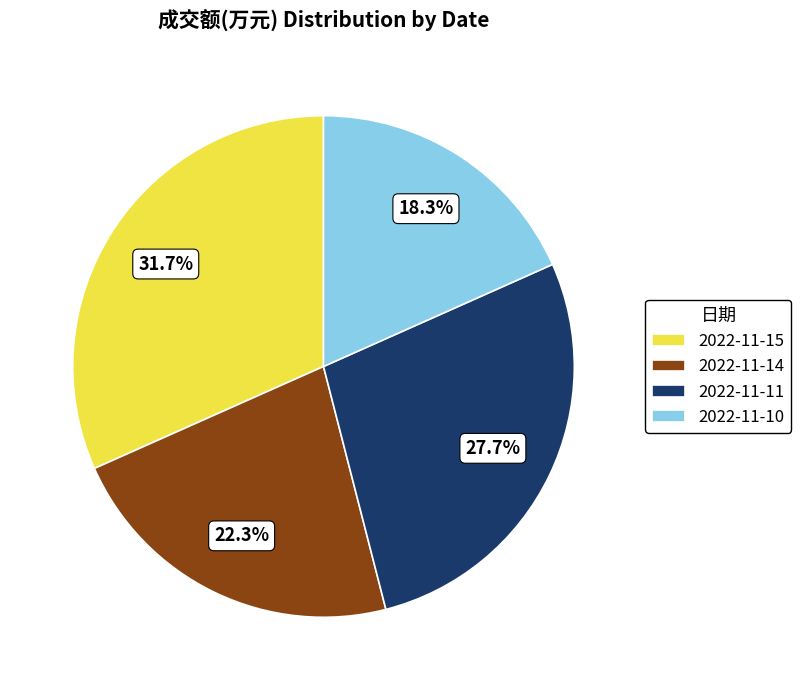

Does 2022-11-10 represent more than half of the total?

No